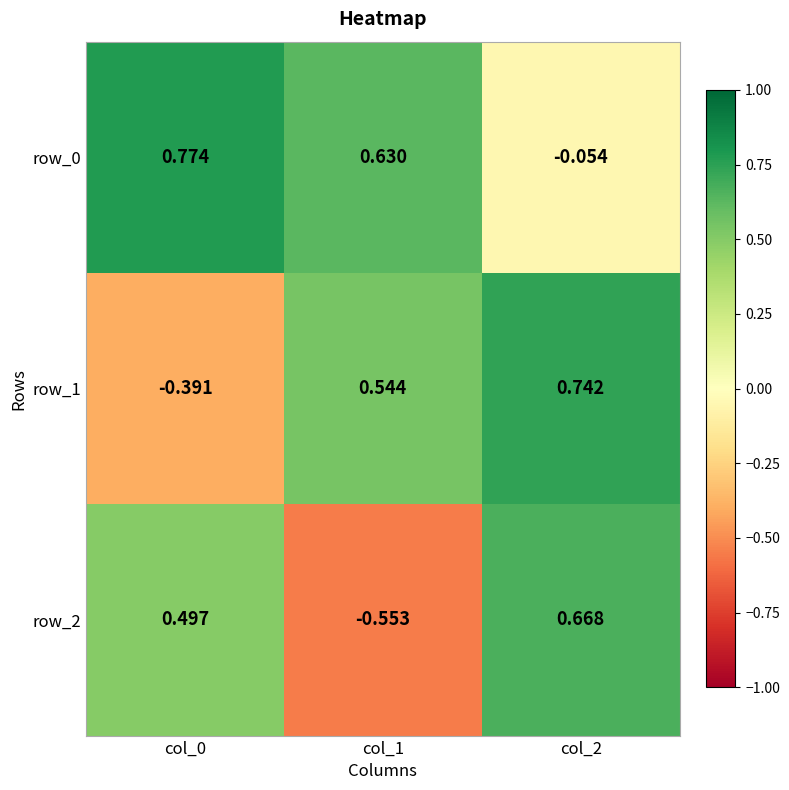

Is the value of row_2 at col_0 greater than the value of row_0 at col_0?

No